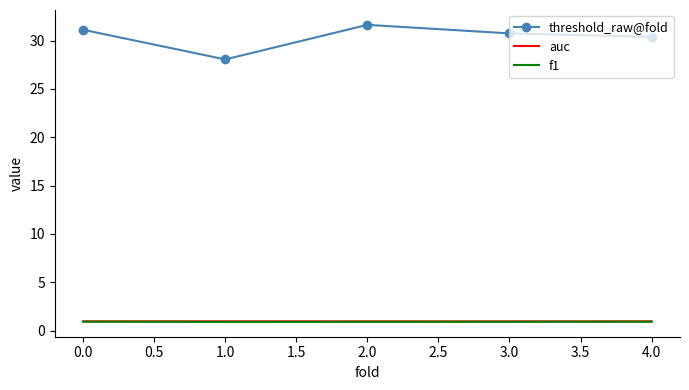

Reading left to right, extract all data points from this chart.

threshold_raw@fold: 31.1	28.0	31.6	30.7	30.4
auc: 1.0	1.0	1.0	1.0	1.0
f1: 0.9	0.9	0.9	0.9	0.9